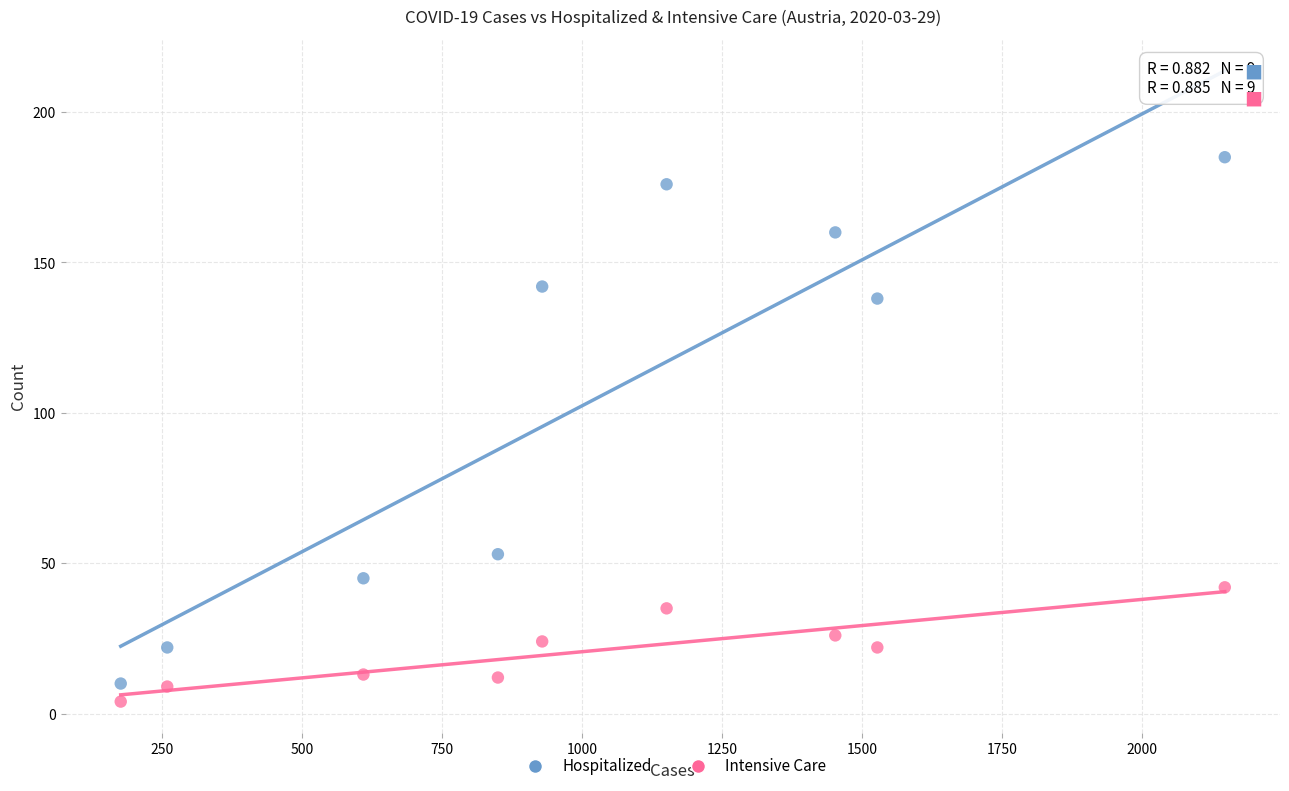

Which series has the largest Y range (max minus min)?

Hospitalized